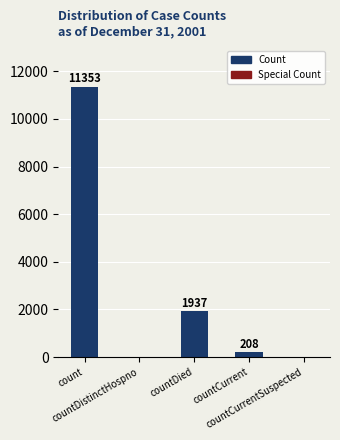

Read the value at count, to the nearest 10.

11350